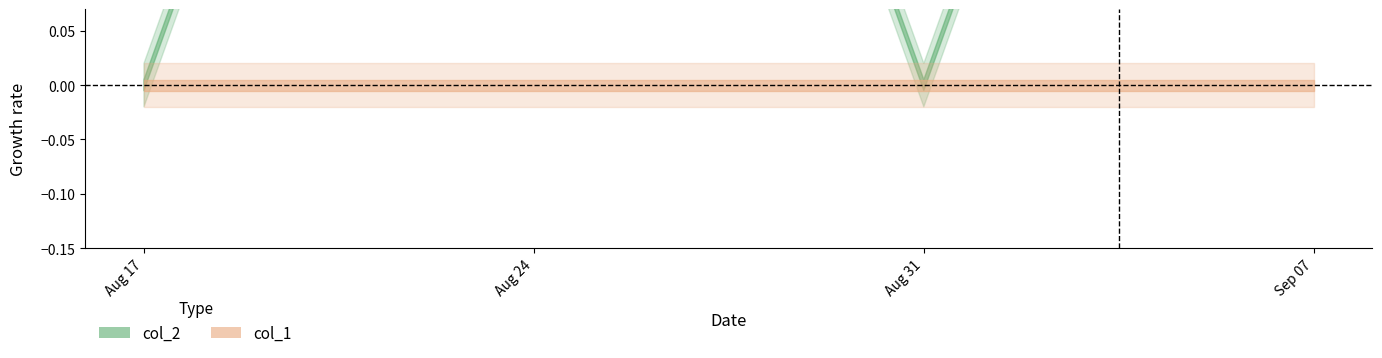

At 1552746014, list the series in order from largest to smallest.

col_2, col_1